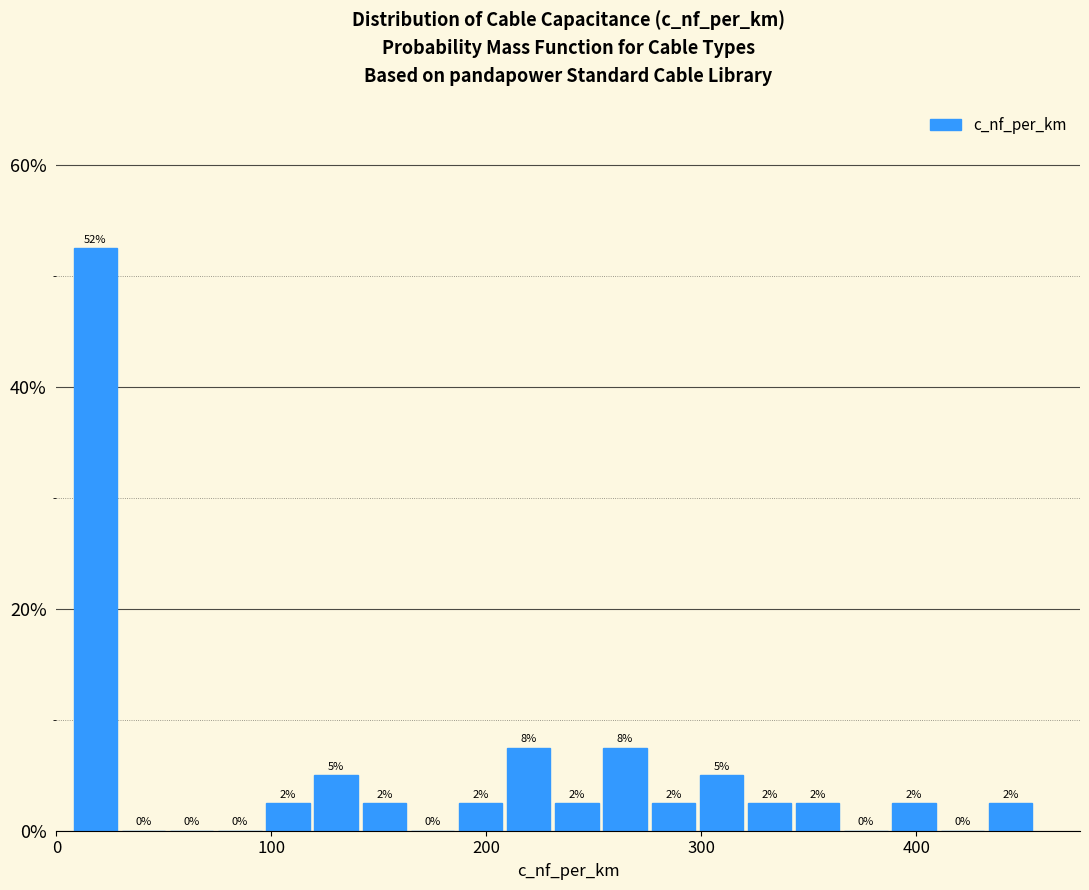

Read against the x-axis, roughly where is the centre of the tallest bar?

20